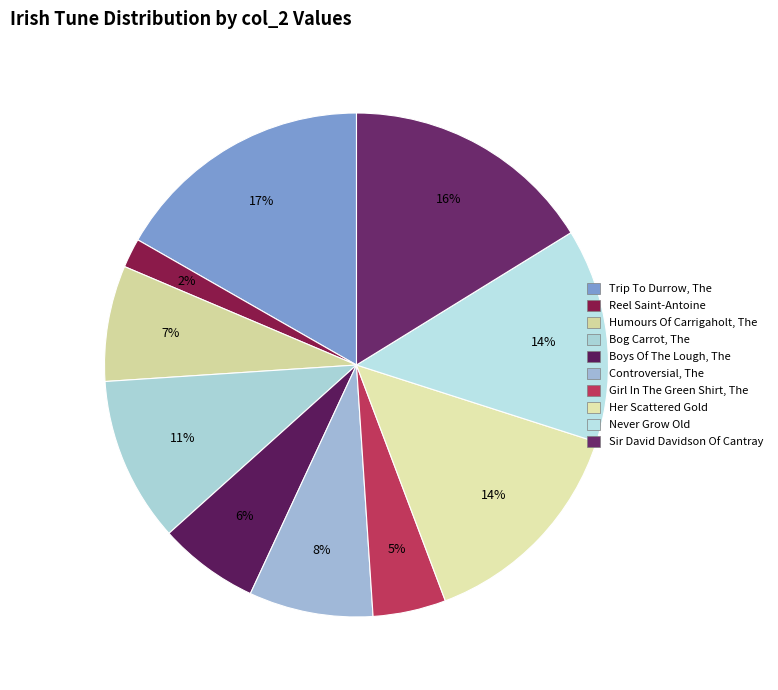

How many segments does this pie chart have?

10